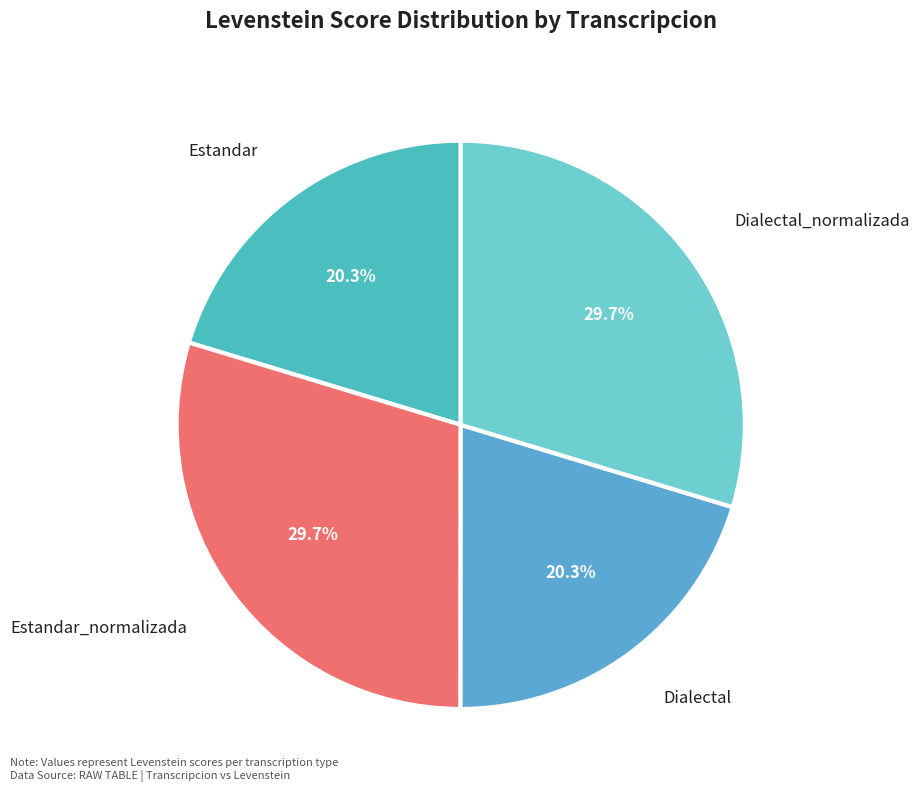

The Estandar slice represents 35% of the pie. True or false?

False